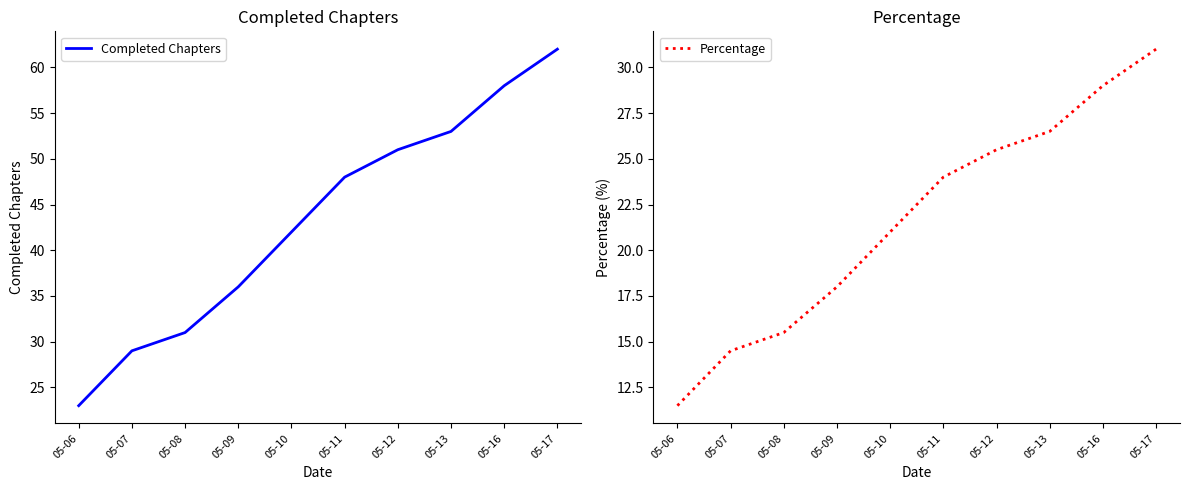

Rank the series at 05-08 from lowest to highest value.

Percentage, Completed Chapters